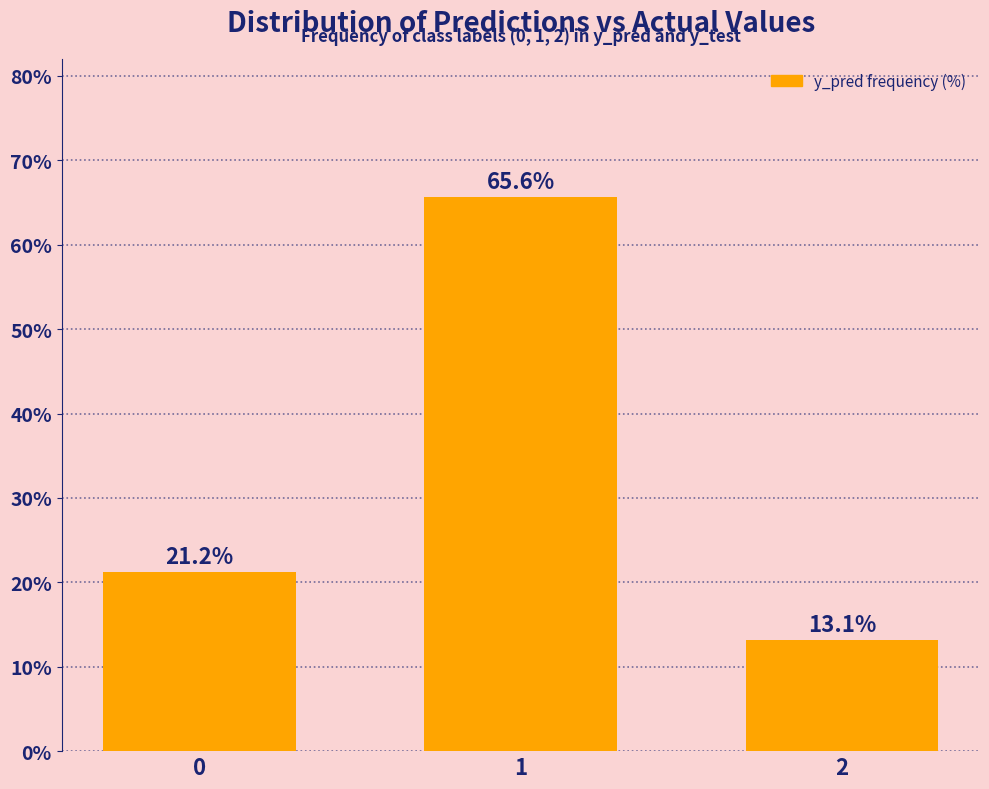

What is the difference between the values at 0 and 2?

8.1